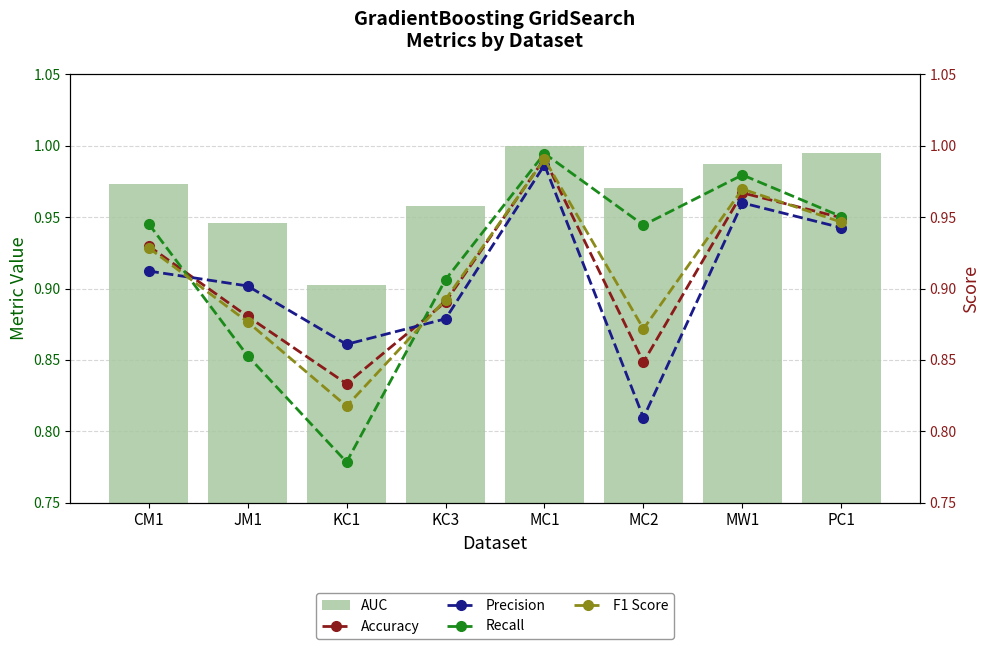

What is the difference between the AUC values at KC1 and CM1?

0.1